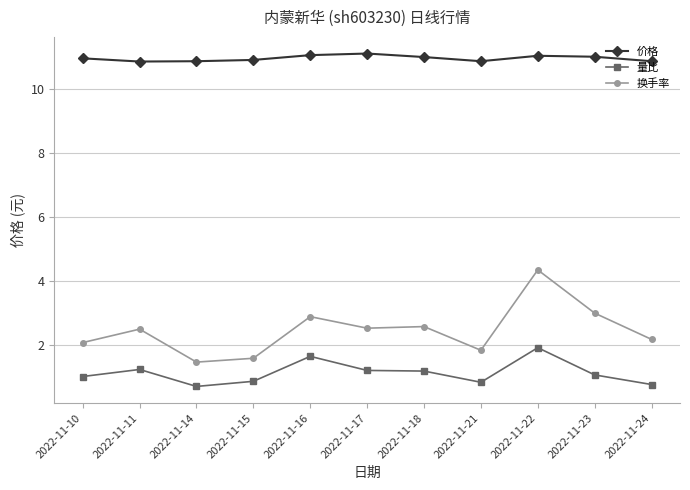

What is the value of the 换手率 point at the 4th from the left?

1.6